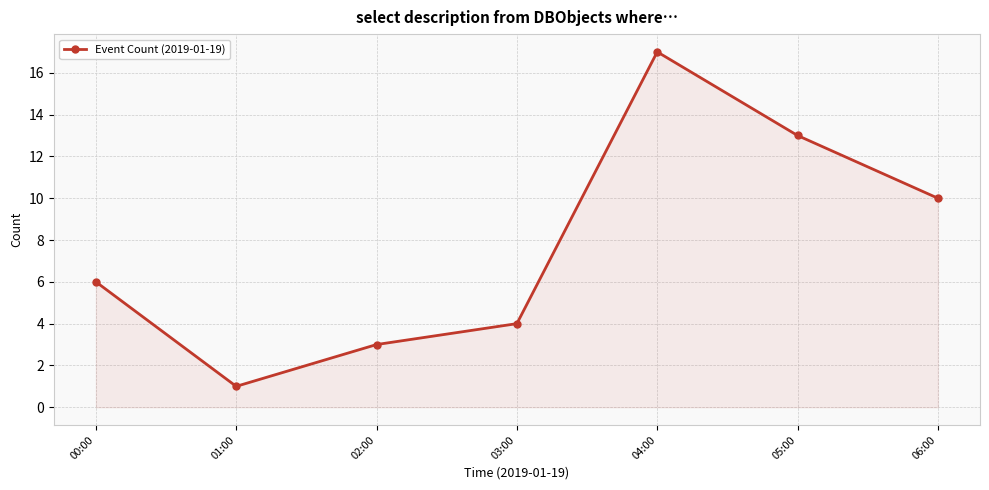

The value at 06:00 is 10. True or false?

True